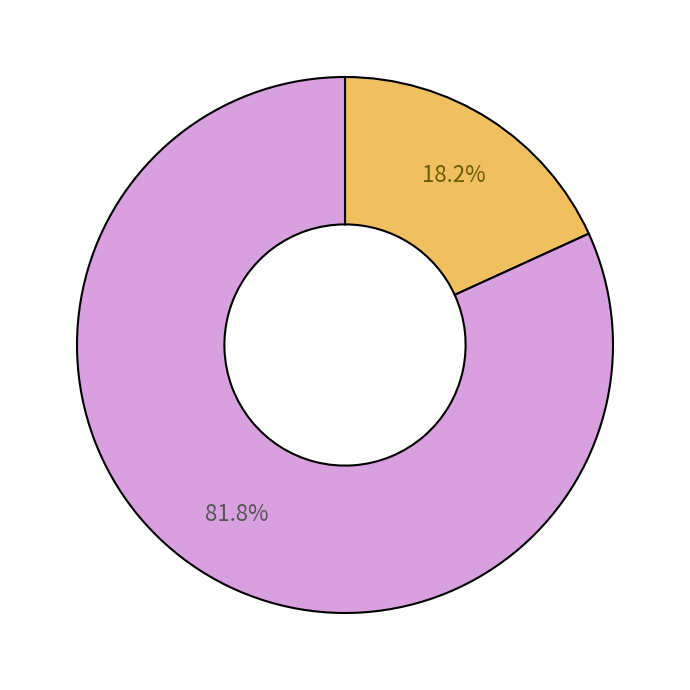

Does any single category account for the majority?

Yes